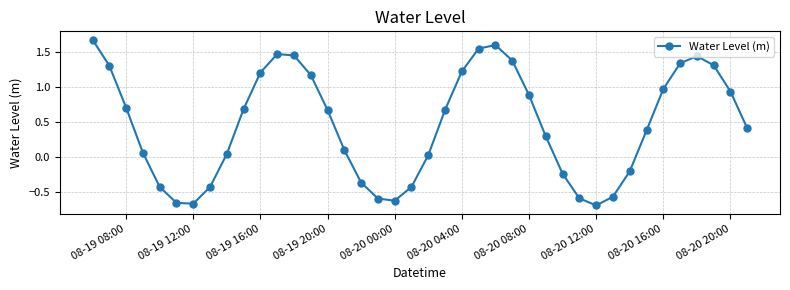

How many points are lower than both their immediate neighbors (excluding endpoints)?

3